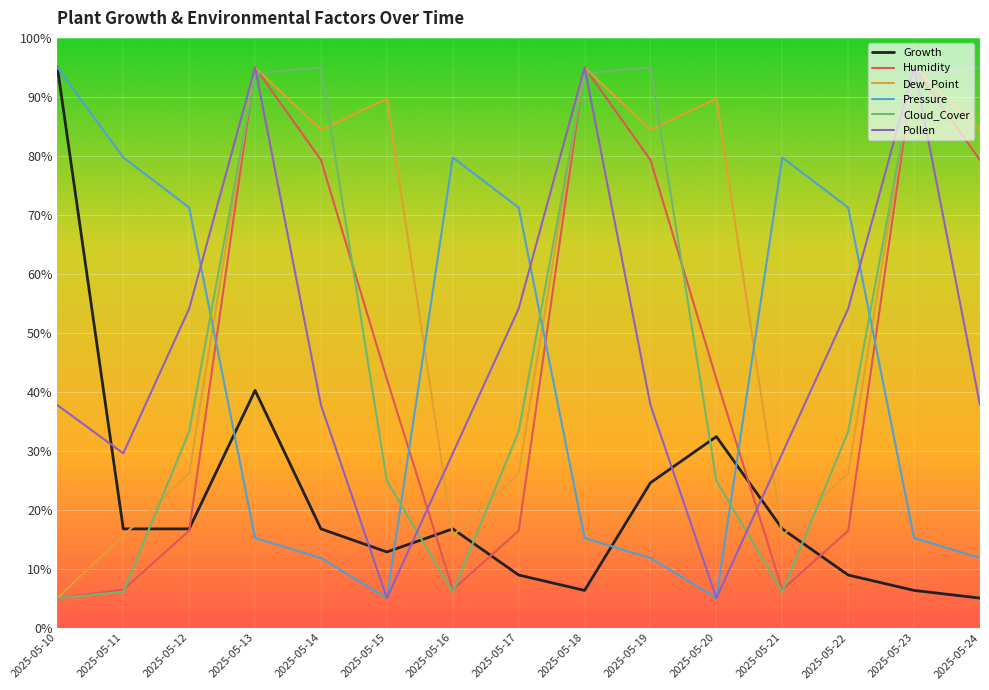

What is the lowest value of the Pressure series?

5.0